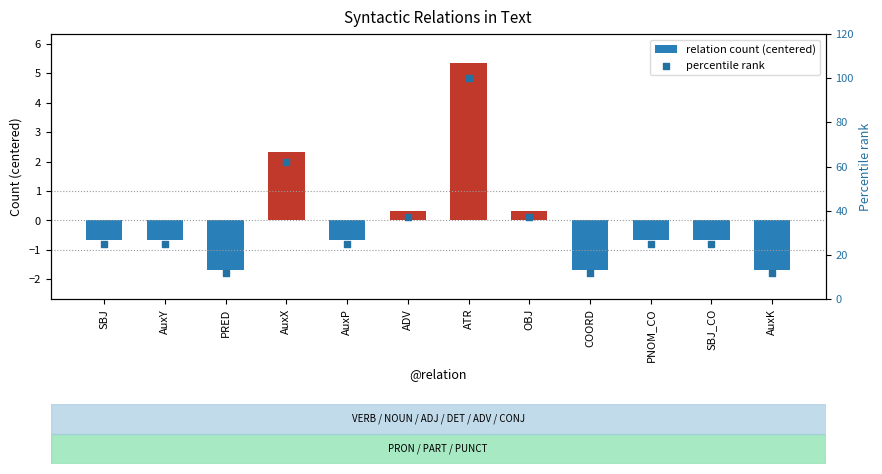

Which series has the widest spread of Y values?

percentile rank